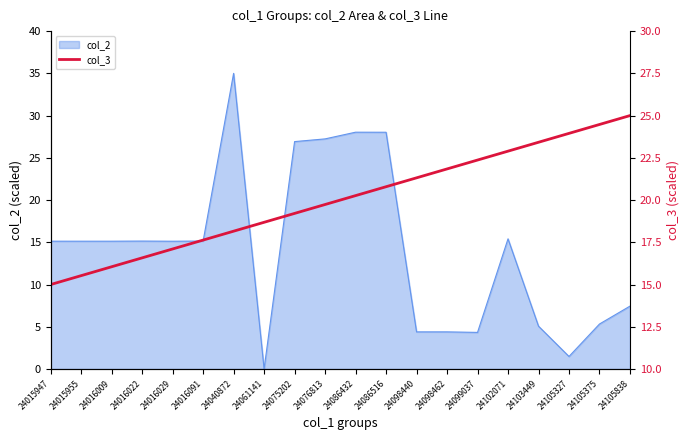

True or false: the data shows 19.7 at 24076813.

True